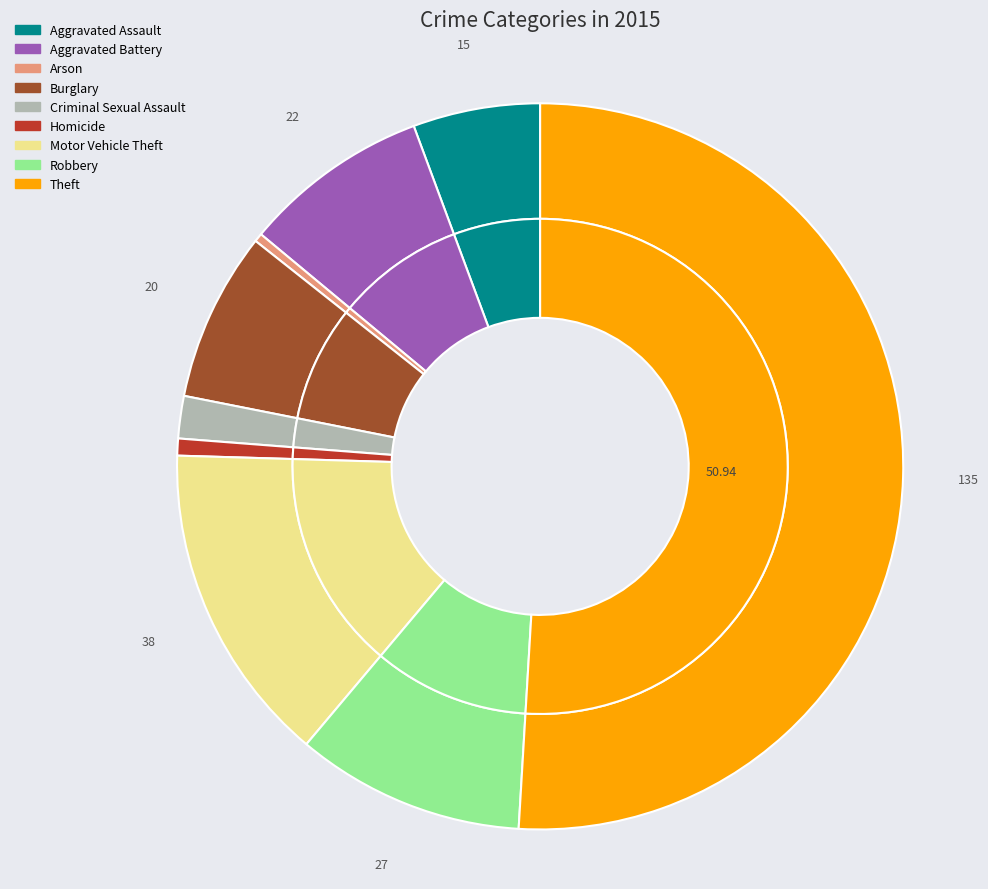

Approximately how many times larger is the value at Aggravated Battery compared to Arson?

22.0